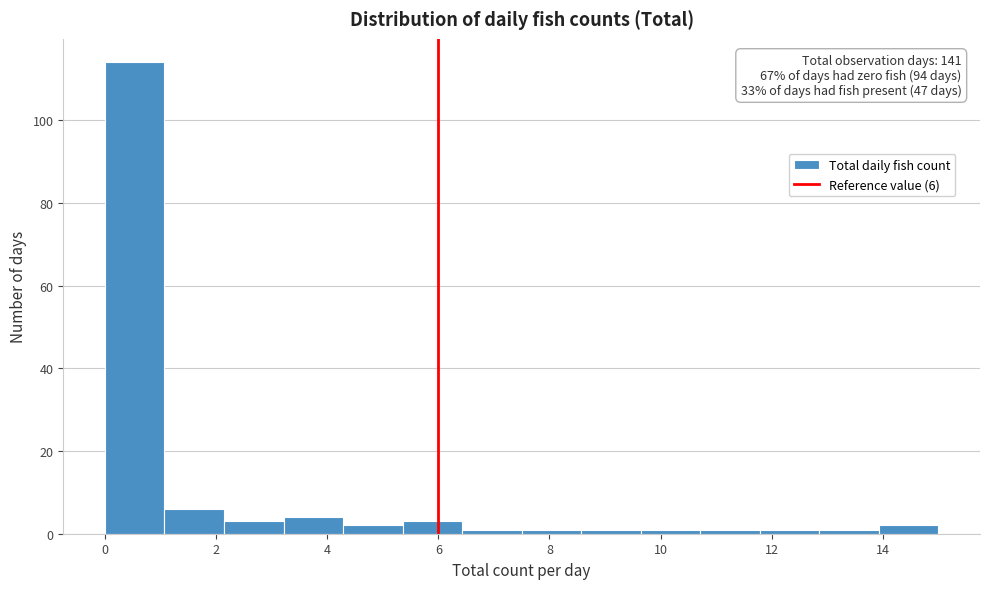

Which range on the x-axis has the tallest bar?

0.0 to 1.0